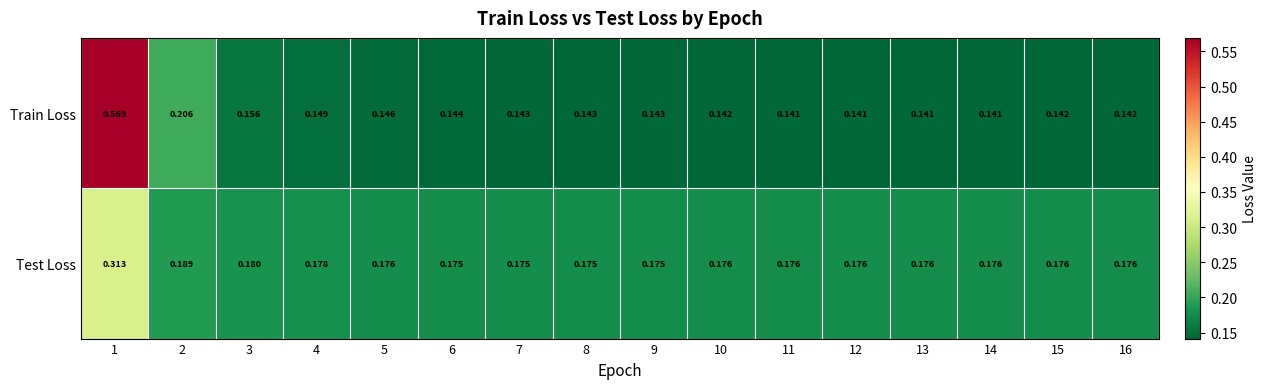

Which series has the largest range (max minus min)?

Train Loss